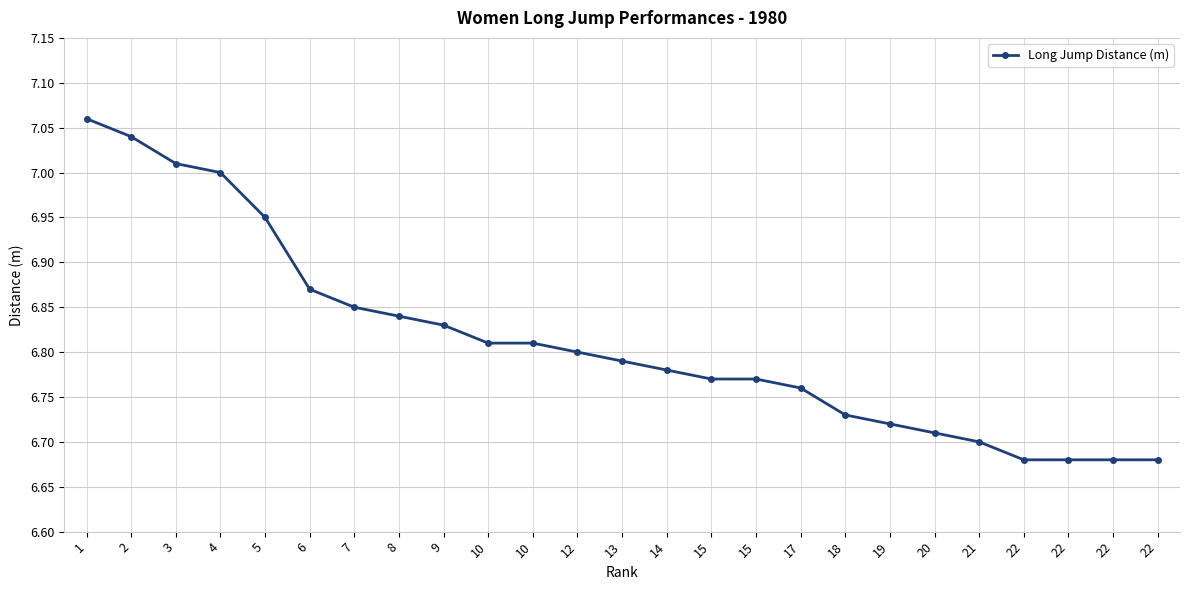

What is the difference between the second highest and second lowest values?

0.4